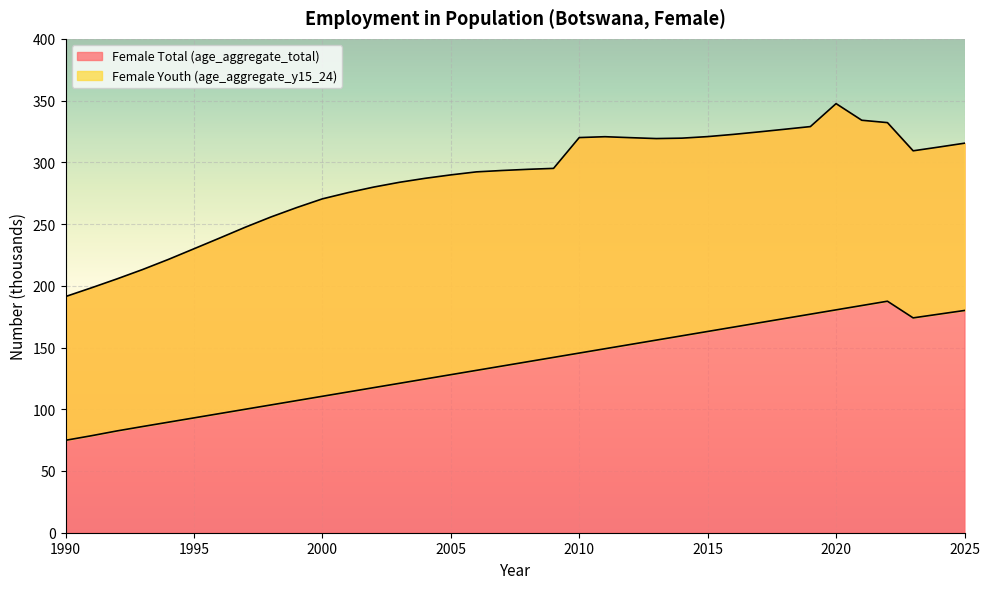

Which series changed the most between 1992 and 2016?

Female Total (age_aggregate_total)